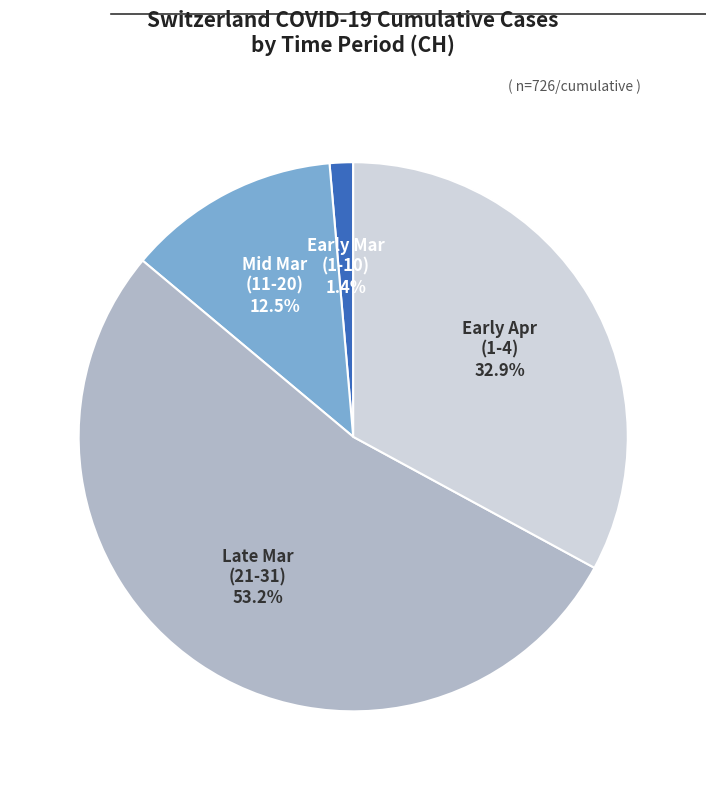

Is there a majority slice in this chart?

Yes